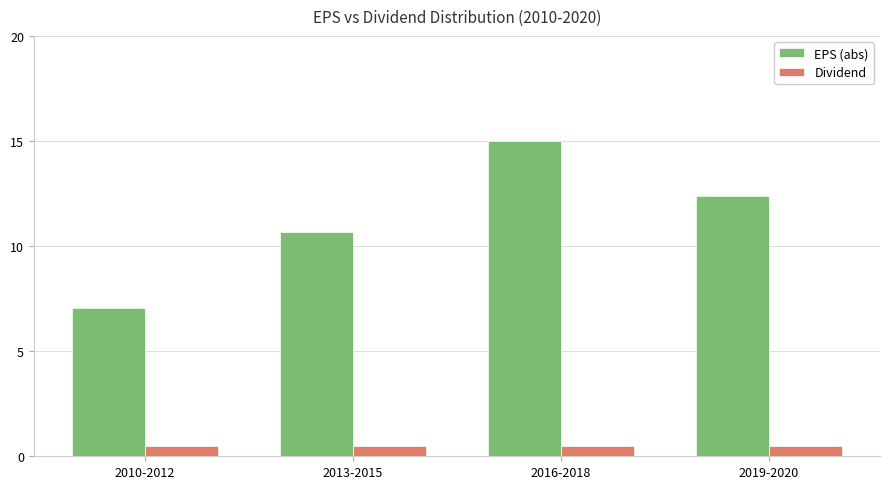

What is the greatest value displayed?

15.0